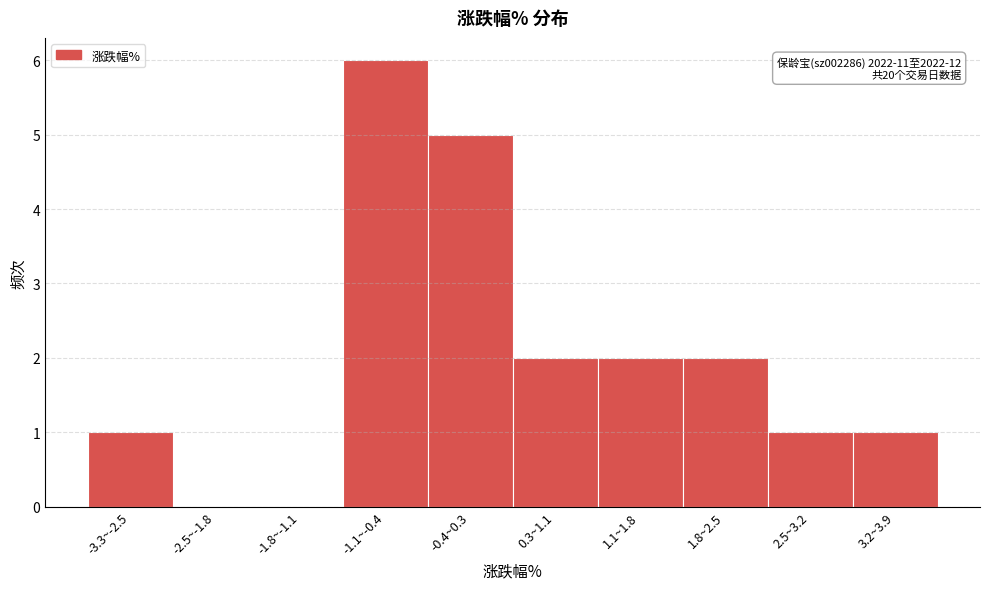

Reading left to right, list all the values displayed in this chart.

-3.3~-2.5=1	-2.5~-1.8=0	-1.8~-1.1=0	-1.1~-0.4=6	-0.4~0.3=5	0.3~1.1=2	1.1~1.8=2	1.8~2.5=2	2.5~3.2=1	3.2~3.9=1